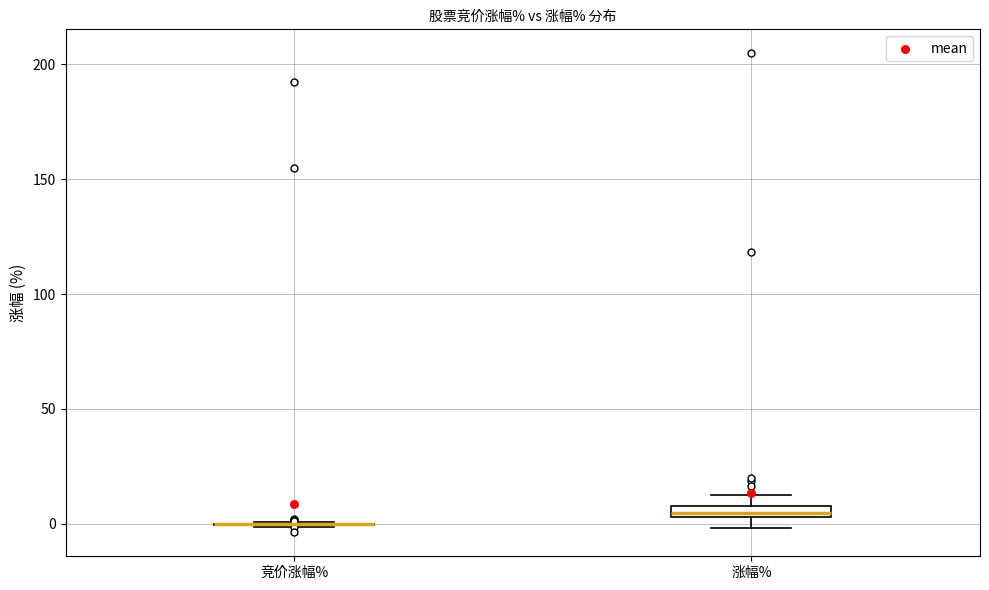

Where is the lower edge of the box for 涨幅% on the y-axis? The values are not printed on the chart, so give them approximately, as read against the axis.

5